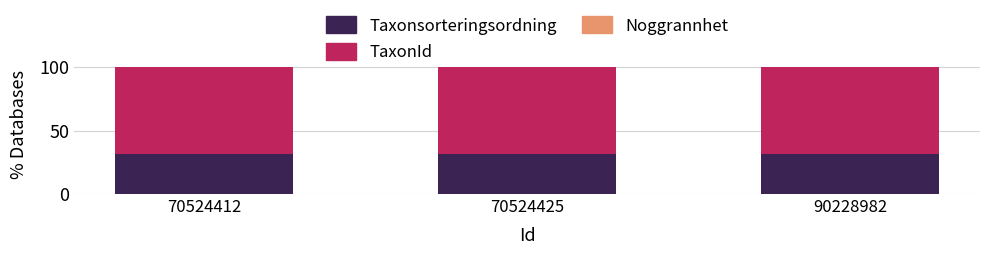

The value of Taxonsorteringsordning at 70524412 is 7.7. True or false?

False